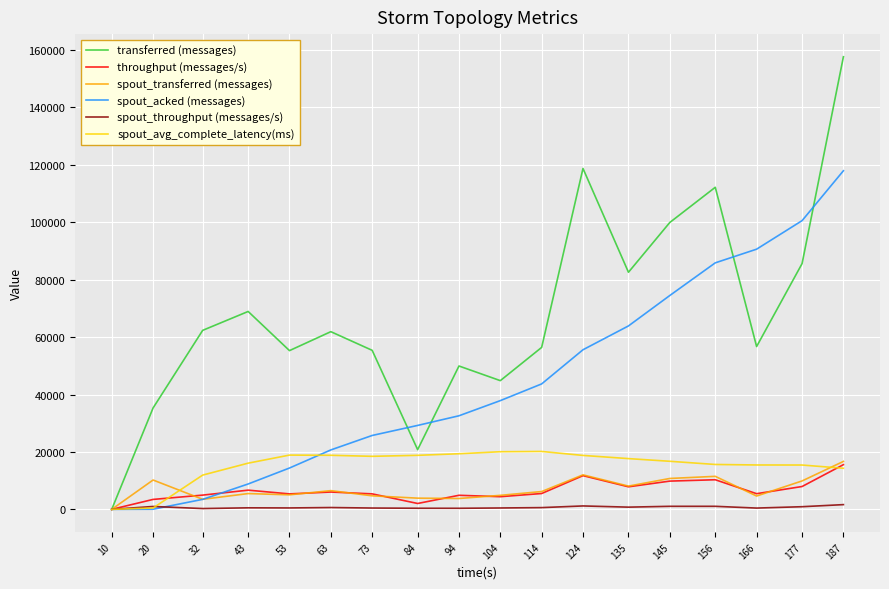

Which series has the widest spread of values?

transferred (messages)